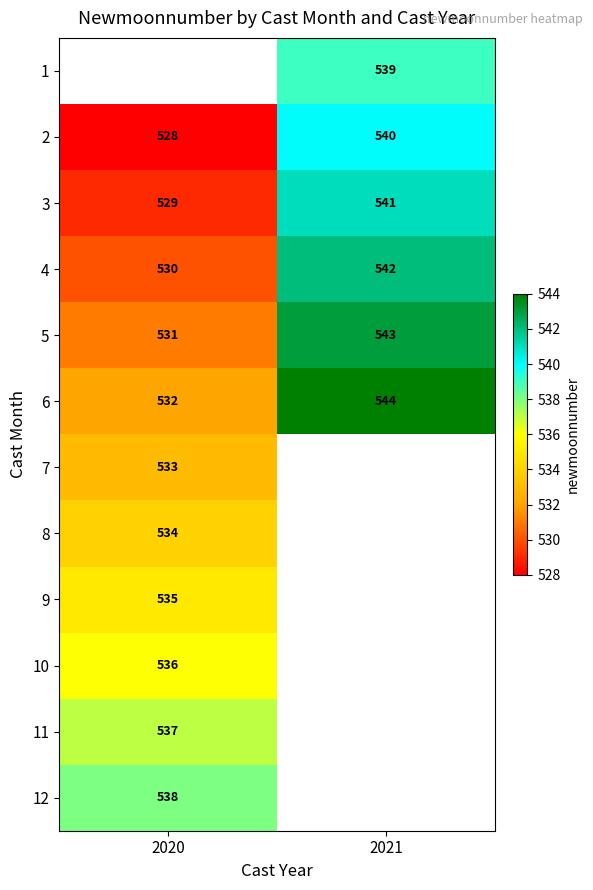

What is the maximum value for 5?

543